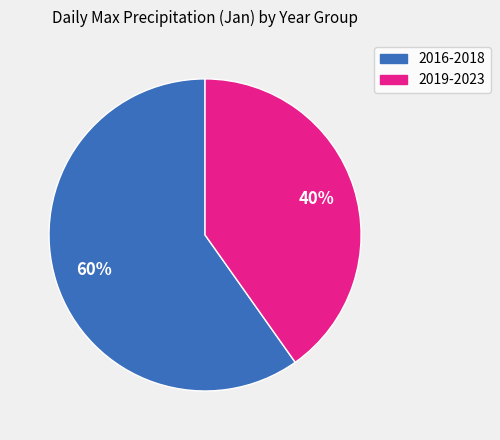

To the nearest percent, what is the difference between the largest and smallest slice percentages?

20%